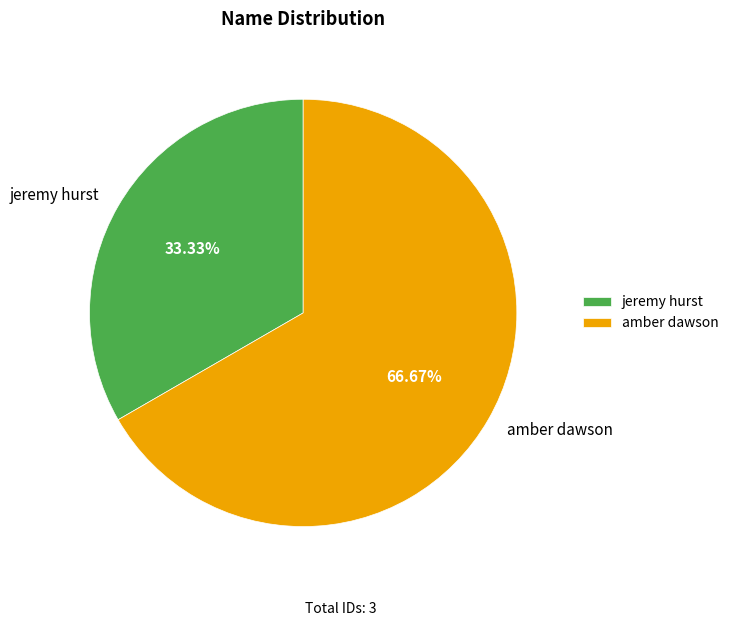

How many segments does this pie chart have?

2